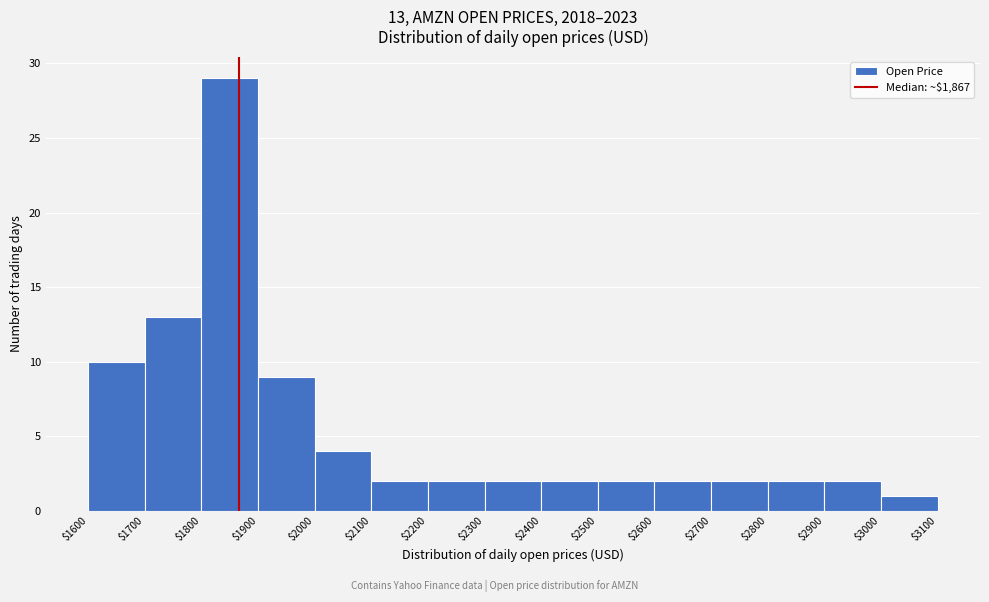

Which range on the x-axis has the tallest bar?

$1800 to $1900